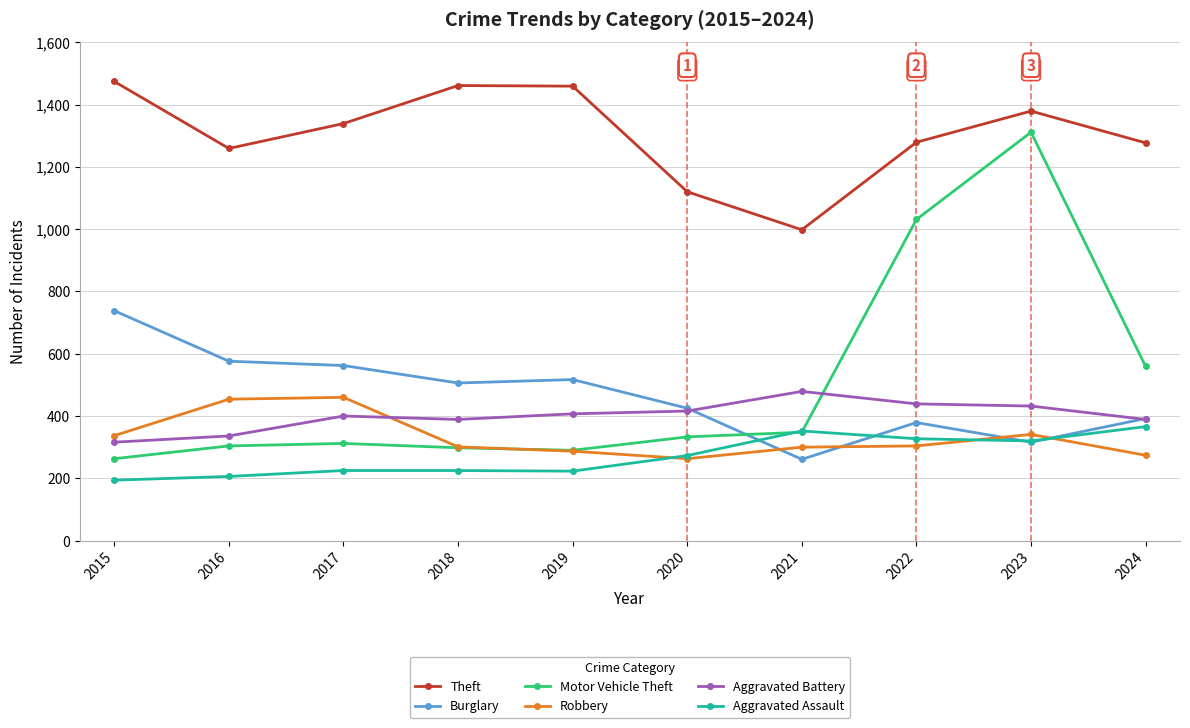

True or false: Robbery has more than 1 points higher than both neighbors.

True